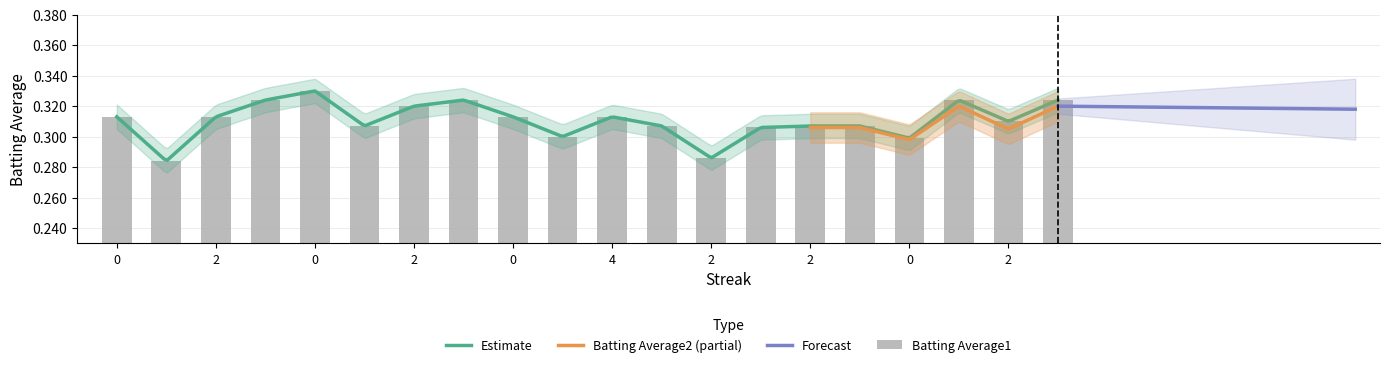

What is the smallest value displayed?

0.3